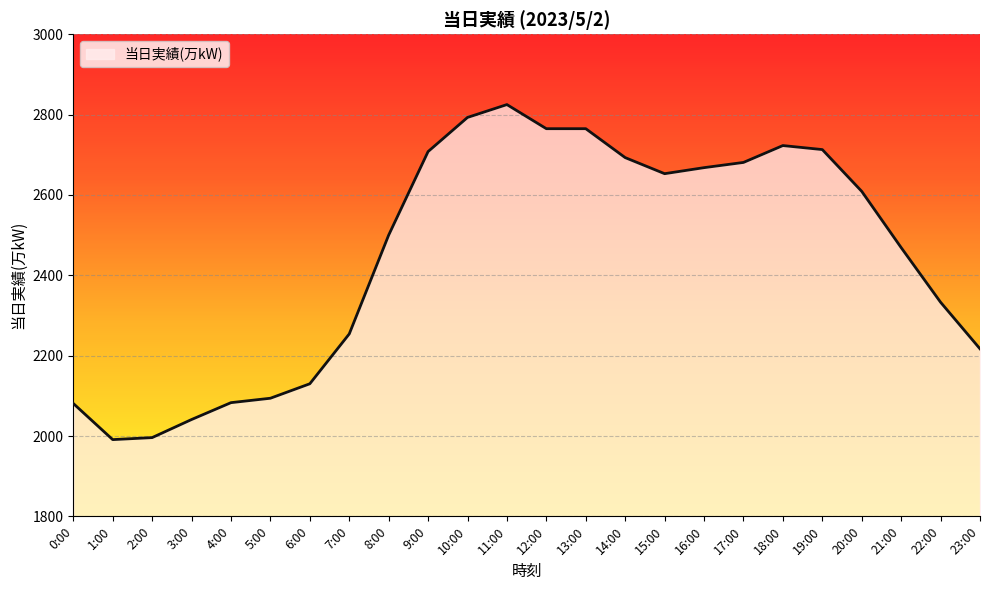

What is the difference between the values at 17:00 and 10:00?

112